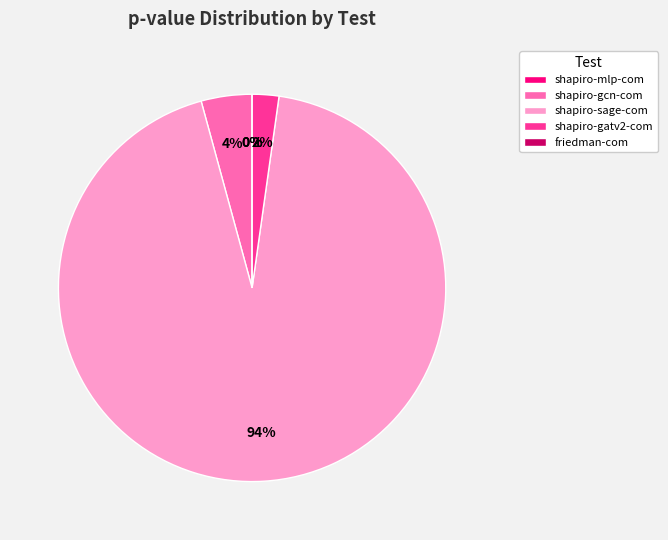

To the nearest percent, what is the average slice percentage?

20%